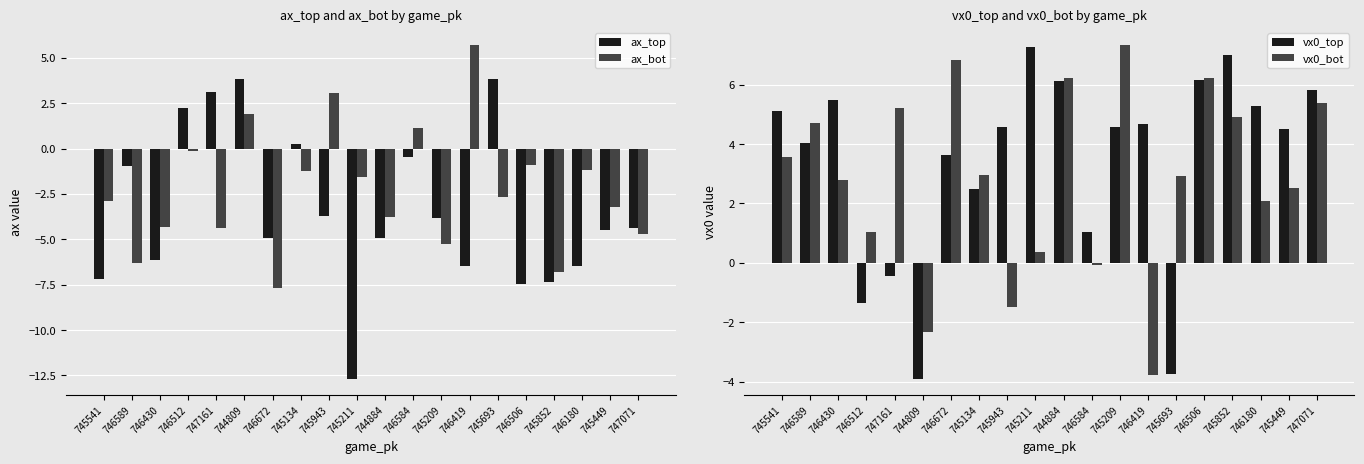

Which series has the largest total across all categories?

vx0_top